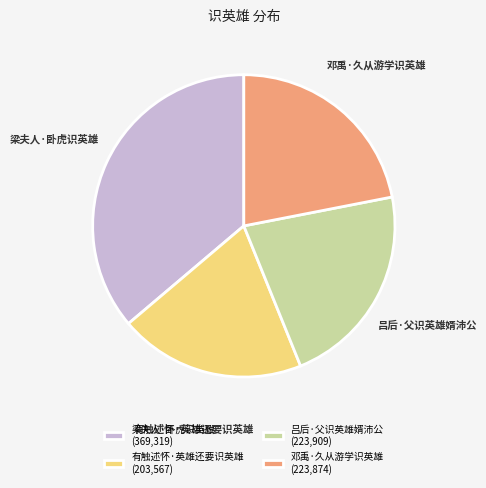

Do 吕后·父识英雄婿沛公 and 邓禹·久从游学识英雄 together represent more than half of the pie?

No